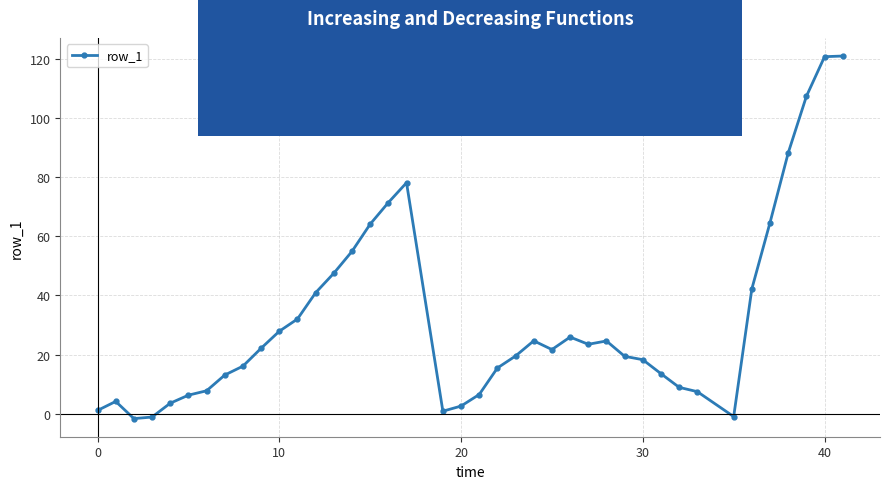

What is the maximum value shown in the chart?

121.0